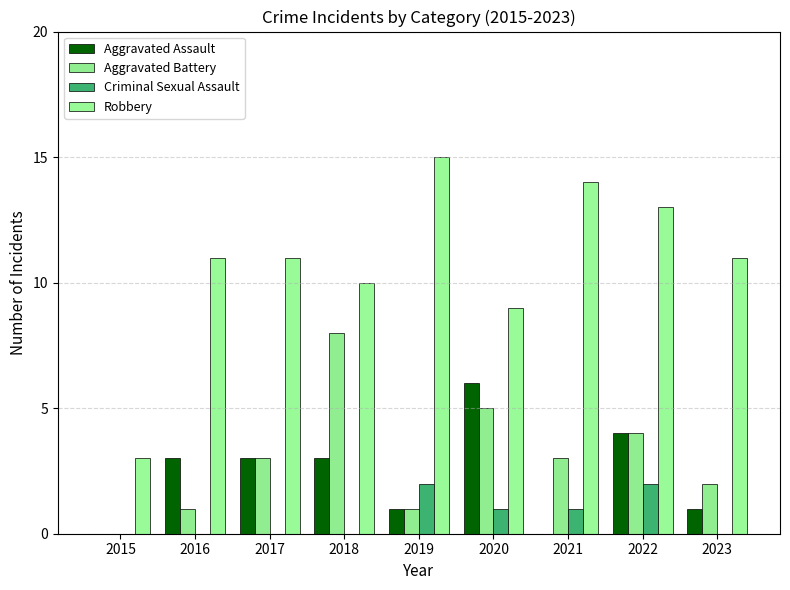

How many groups of bars are there?

9